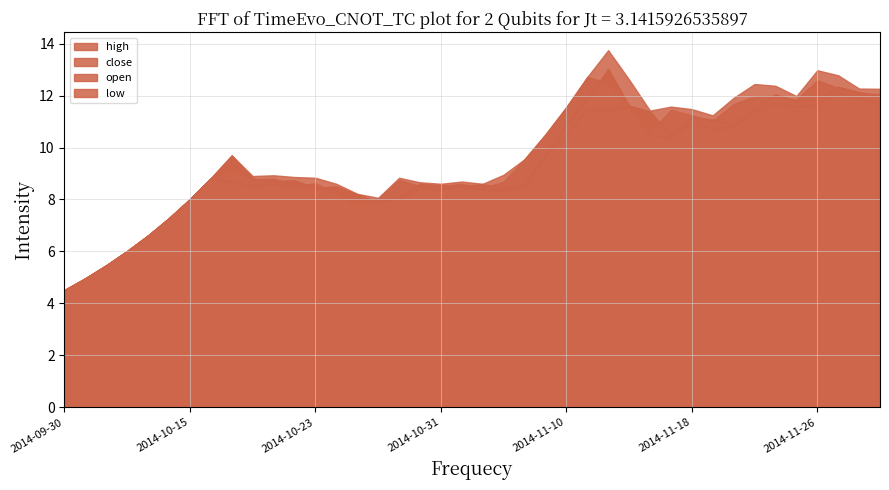

What position from the left is 2014-10-08?

2